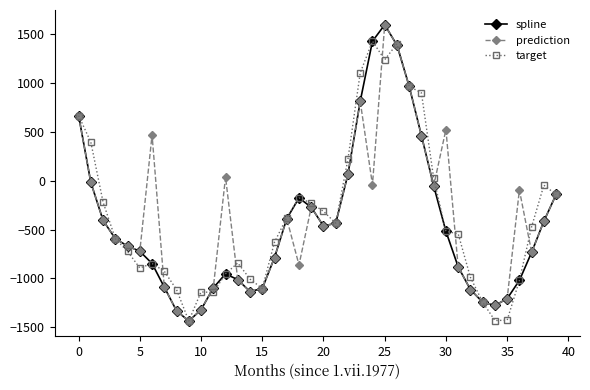

What is the value of the target point at the 1st from the left?

667.5